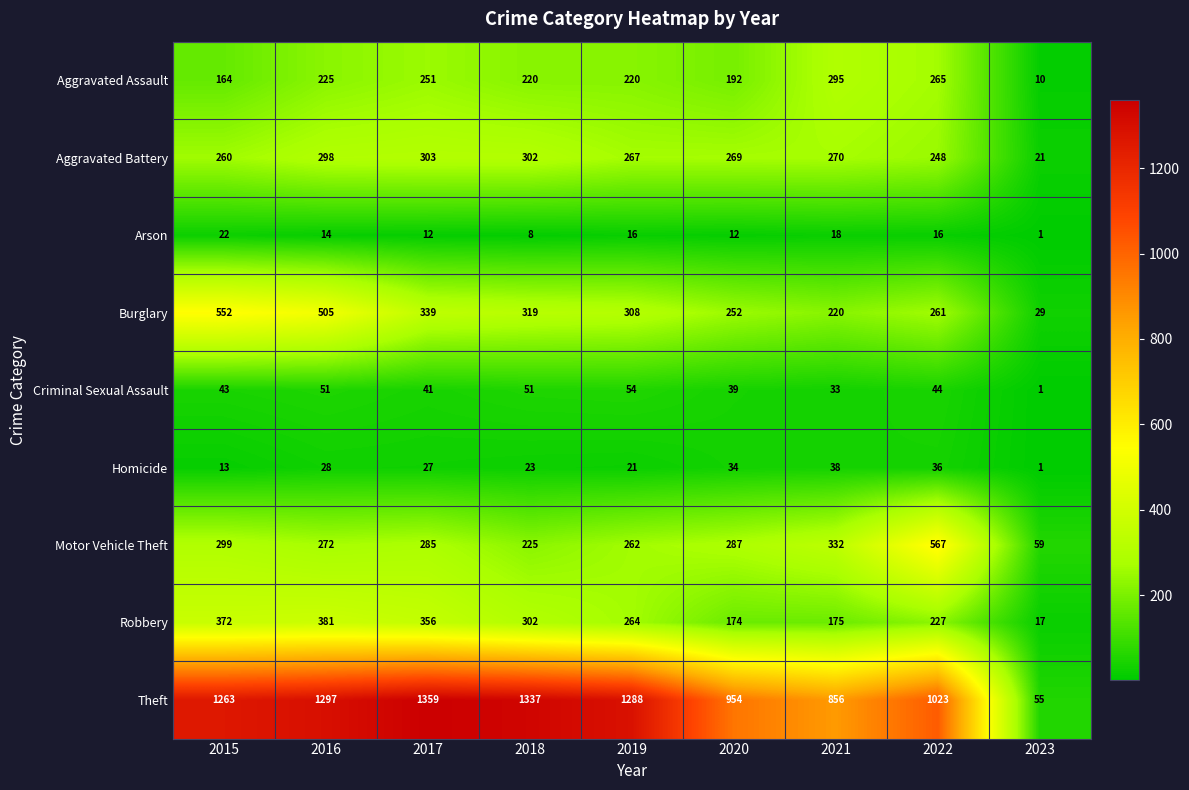

List the series in order of their peak value, highest first.

Theft, Motor Vehicle Theft, Burglary, Robbery, Aggravated Battery, Aggravated Assault, Criminal Sexual Assault, Homicide, Arson